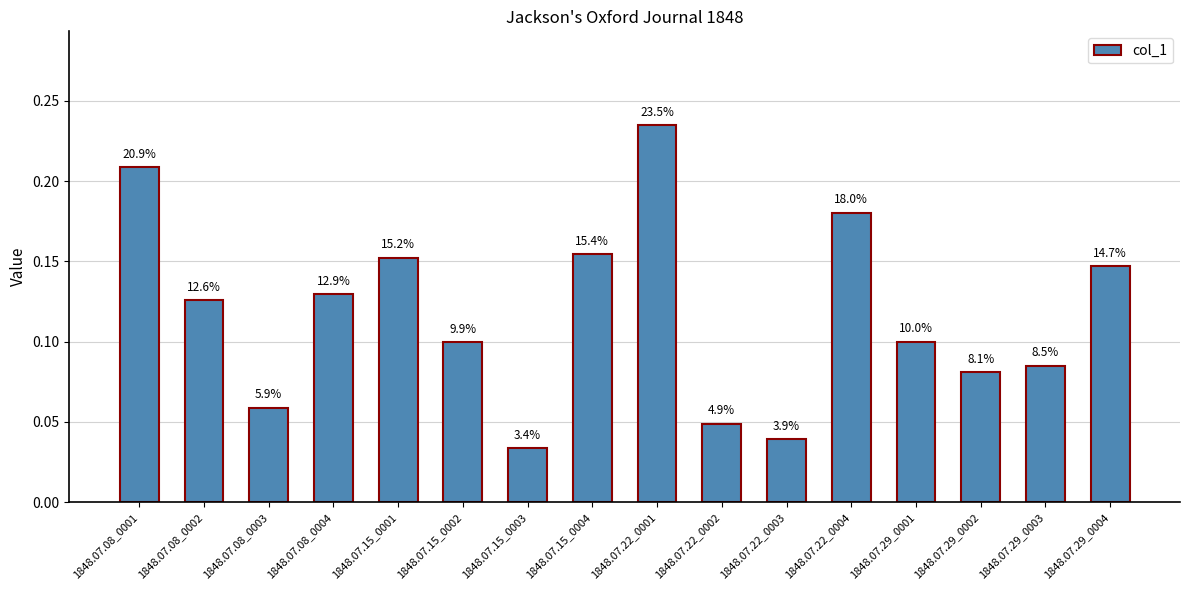

Reading right to left, extract all data points from this chart.

0.1	0.1	0.1	0.1	0.2	0.0	0.0	0.2	0.2	0.0	0.1	0.2	0.1	0.1	0.1	0.2